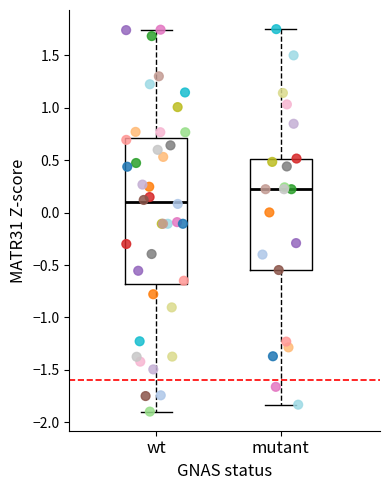

Where is the upper edge of the box for wt on the y-axis? The values are not printed on the chart, so give them approximately, as read against the axis.

0.70